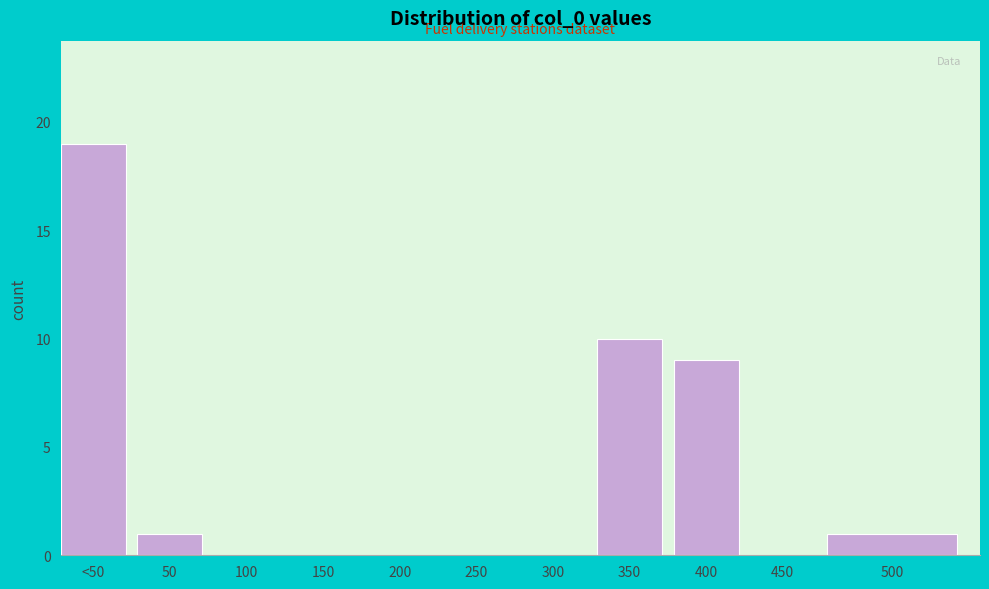

Reading left to right, list all the values displayed in this chart.

<50=19	50=1	100=0	150=0	200=0	250=0	300=0	350=10	400=9	450=0	500=1